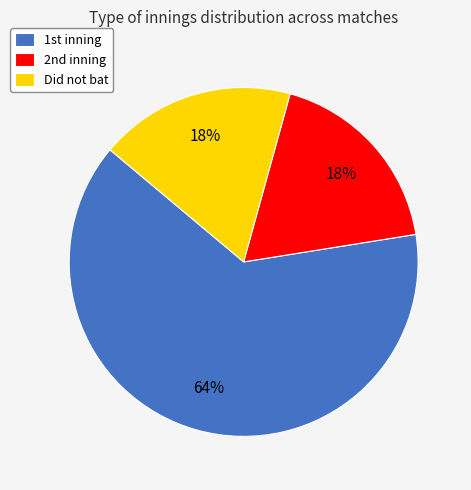

Which slice is the largest?

1st inning